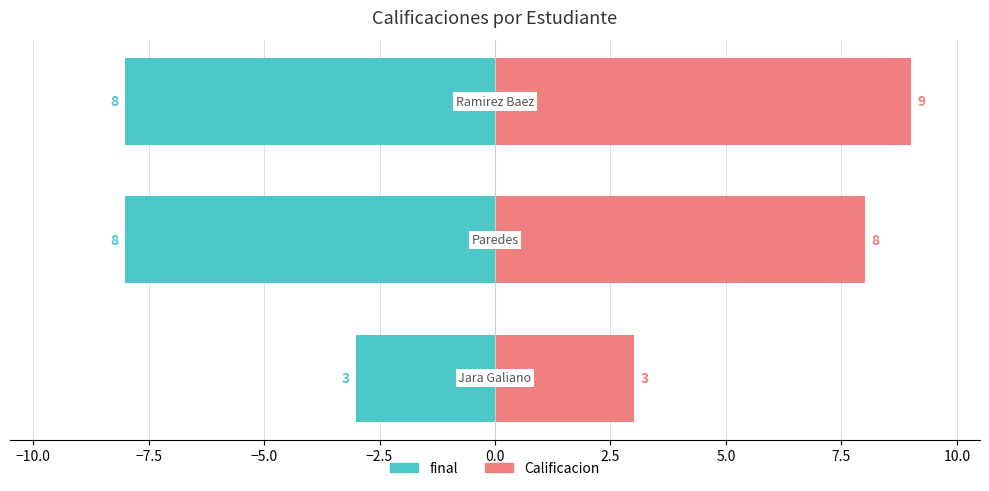

How many values in the Calificacion series are below 8?

1